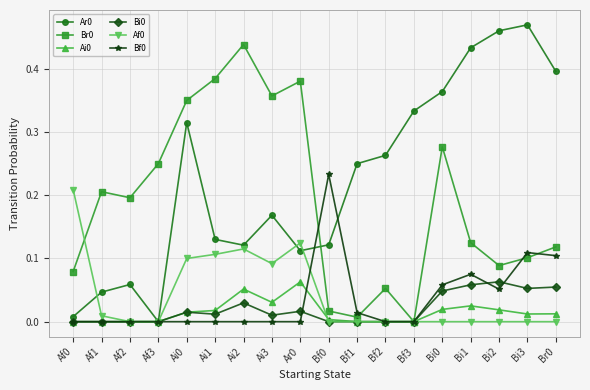

At which label is Ar0 closest to 0?

Af3